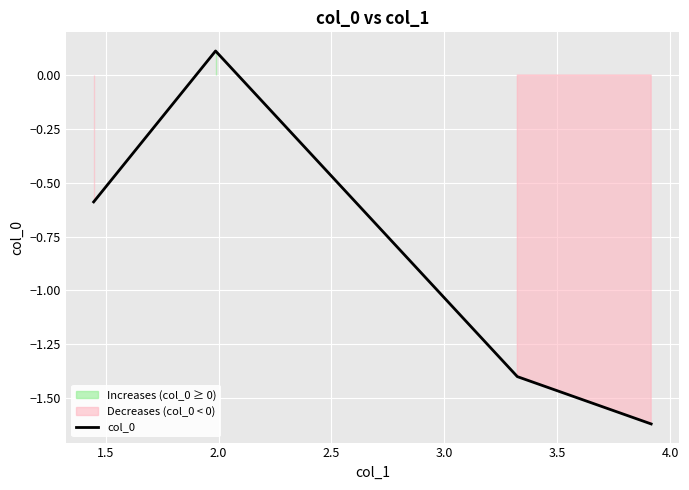

In col_0, how many points are higher than both neighbors (excluding endpoints)?

1